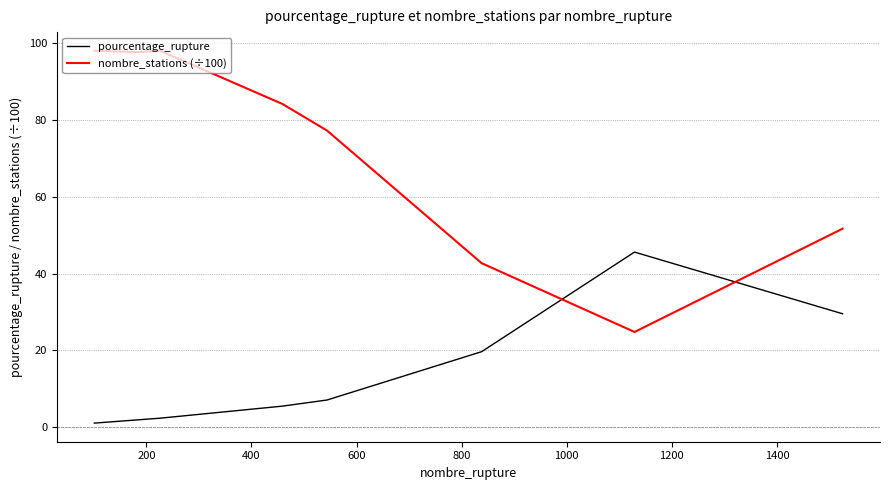

In nombre_stations (÷100), how many points are higher than both neighbors (excluding endpoints)?

1